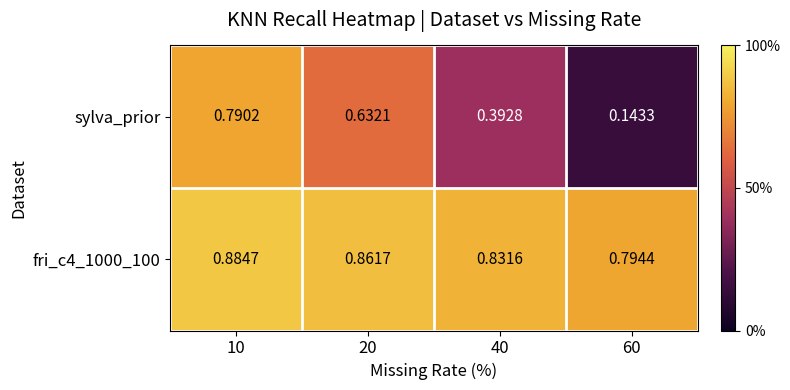

At how many categories does at least one series exceed 0?

4